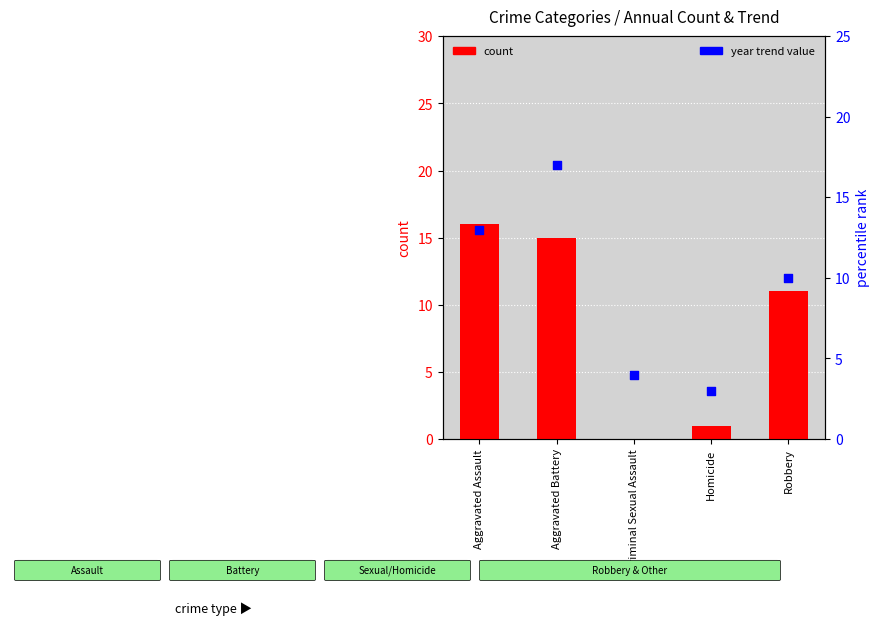

What is the total value across all series at Criminal Sexual Assault?

4